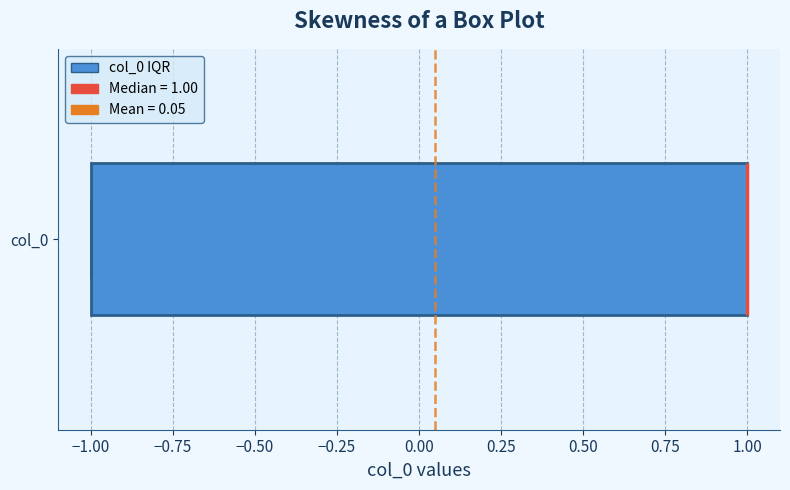

Read this box plot against the x-axis: the position of the median line, the range covered by the box, and the ends of both whiskers. The values are not printed on the chart, so give them approximately, as read against the axis.

median 1 (drawn on the box's right edge), box -1 to 1, whiskers -1 to 1